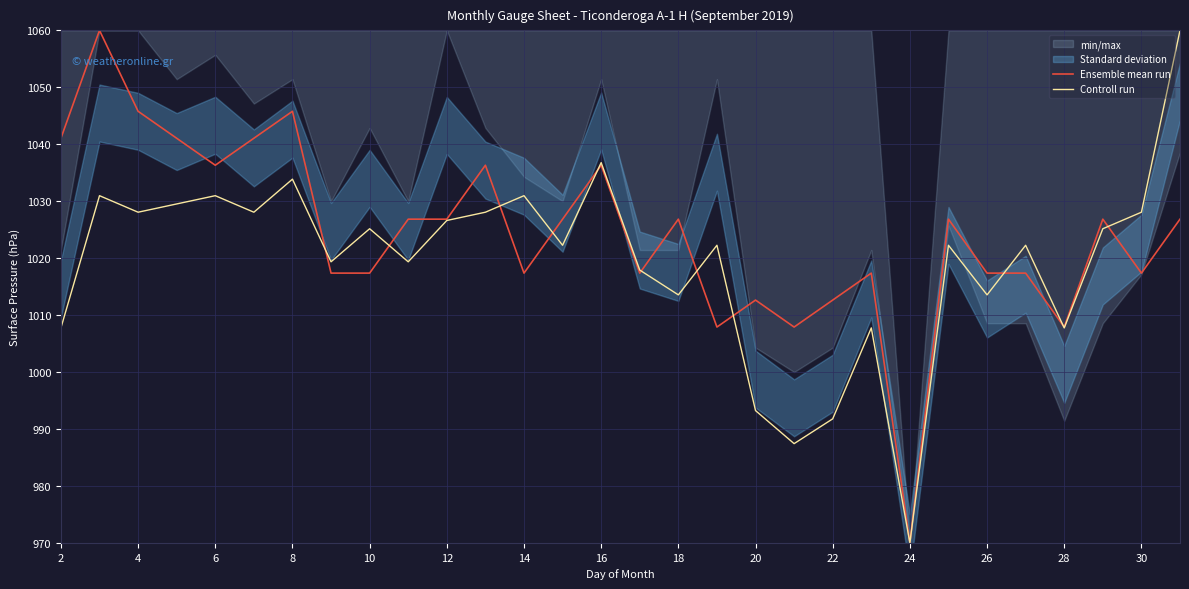

How many lines are shown in the chart?

2